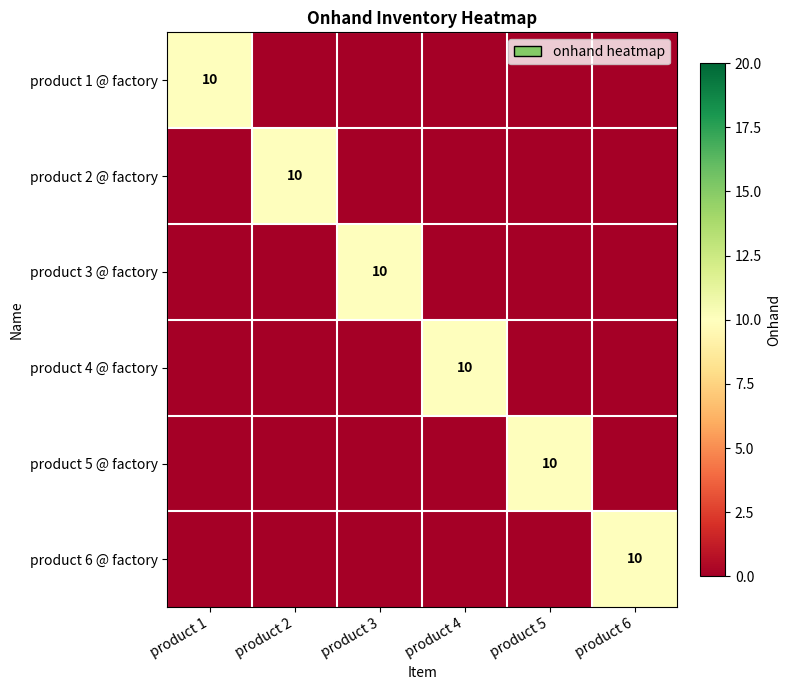

What is the average value of the product 5 @ factory series?

2